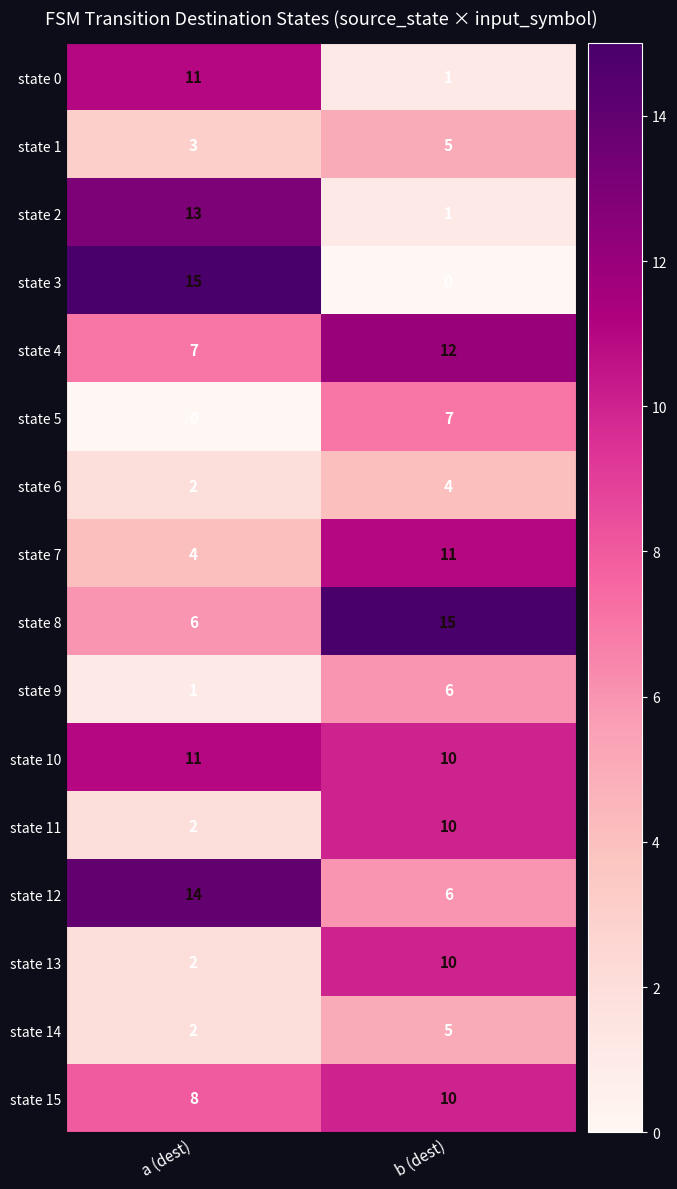

What is the sum of the state 14 values at a (dest) and b (dest)?

7